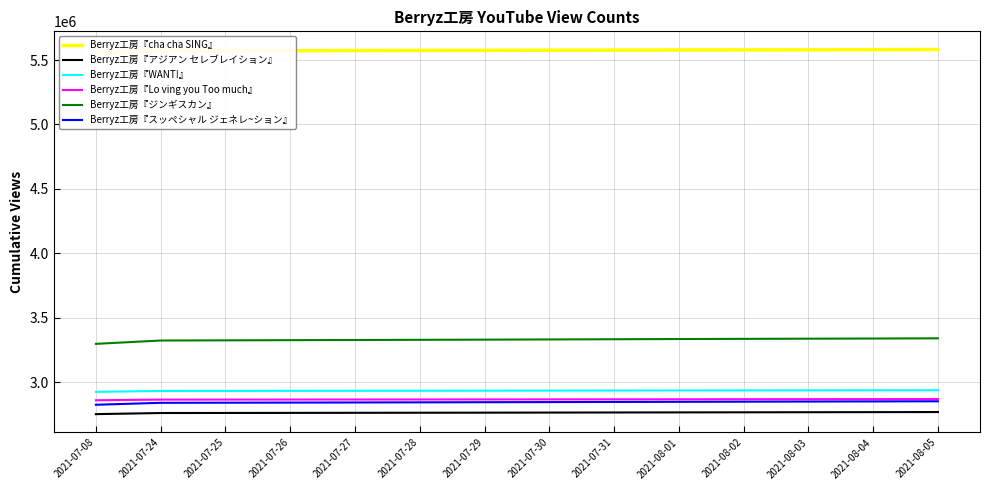

Reading right to left, what are all the values shown in this chart?

Berryz工房『cha cha SING』: 2021-08-05=5581081	2021-08-04=5580209	2021-08-03=5579329	2021-08-02=5578499	2021-08-01=5577582	2021-07-31=5576744	2021-07-30=5575900	2021-07-29=5575013	2021-07-28=5574143	2021-07-27=5573213	2021-07-26=5572266	2021-07-25=5571422	2021-07-24=5570646	2021-07-08=5558026
Berryz工房『アジアン セレブレイション』: 2021-08-05=2770310	2021-08-04=2769626	2021-08-03=2768959	2021-08-02=2768271	2021-08-01=2767622	2021-07-31=2766955	2021-07-30=2766218	2021-07-29=2765520	2021-07-28=2764931	2021-07-27=2764388	2021-07-26=2763809	2021-07-25=2763263	2021-07-24=2762749	2021-07-08=2754144
Berryz工房『WANT!』: 2021-08-05=2939614	2021-08-04=2939177	2021-08-03=2938601	2021-08-02=2938129	2021-08-01=2937607	2021-07-31=2937121	2021-07-30=2936613	2021-07-29=2936107	2021-07-28=2935607	2021-07-27=2935113	2021-07-26=2934643	2021-07-25=2934197	2021-07-24=2933771	2021-07-08=2927012
Berryz工房『Lo ving you Too much』: 2021-08-05=2870860	2021-08-04=2870487	2021-08-03=2870087	2021-08-02=2869684	2021-08-01=2869326	2021-07-31=2868986	2021-07-30=2868630	2021-07-29=2868299	2021-07-28=2867952	2021-07-27=2867641	2021-07-26=2867301	2021-07-25=2867010	2021-07-24=2866729	2021-07-08=2861744
Berryz工房『ジンギスカン』: 2021-08-05=3341941	2021-08-04=3340460	2021-08-03=3339174	2021-08-02=3337797	2021-08-01=3336456	2021-07-31=3334794	2021-07-30=3333172	2021-07-29=3331693	2021-07-28=3330431	2021-07-27=3329049	2021-07-26=3327708	2021-07-25=3326306	2021-07-24=3324980	2021-07-08=3299138
Berryz工房『スッペシャル ジェネレ~ション』: 2021-08-05=2853676	2021-08-04=2852696	2021-08-03=2851628	2021-08-02=2850592	2021-08-01=2849528	2021-07-31=2848547	2021-07-30=2847521	2021-07-29=2846554	2021-07-28=2845538	2021-07-27=2844610	2021-07-26=2843700	2021-07-25=2842763	2021-07-24=2841828	2021-07-08=2826772